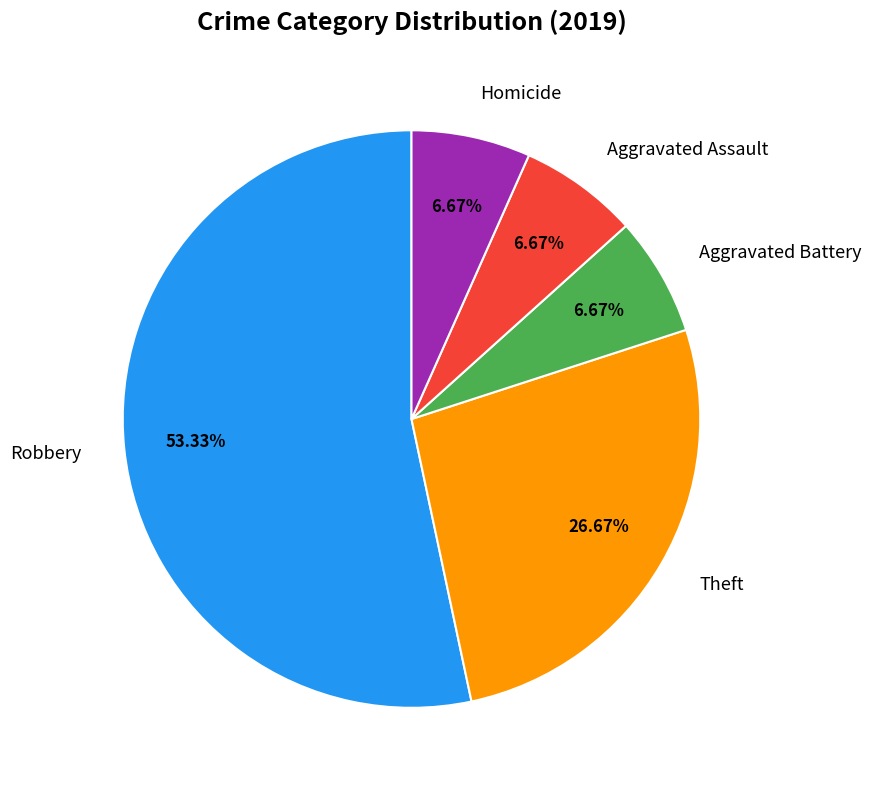

To the nearest percent, what is the difference between the largest and smallest slice percentages?

47%